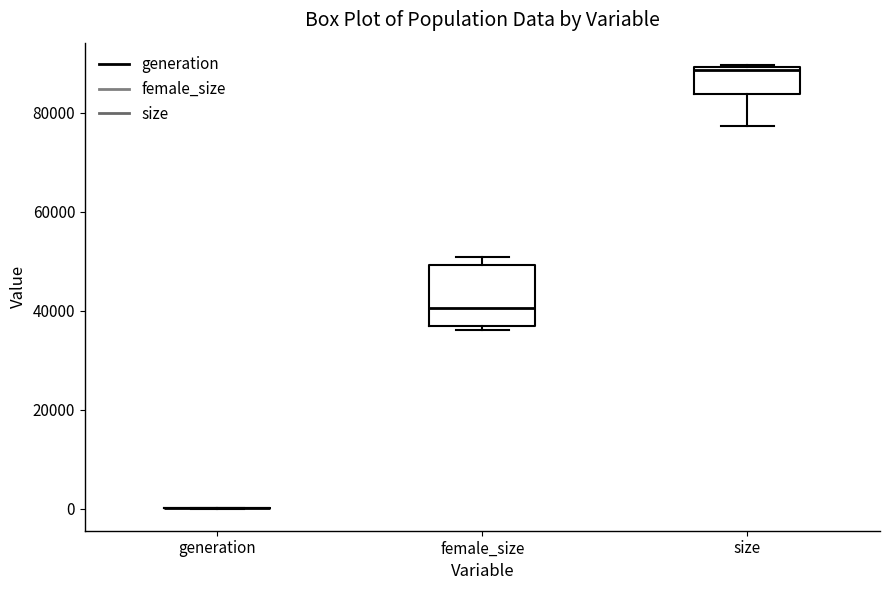

Reading left to right, read every box against the y-axis: the position of its median line, the range the box covers, and the ends of its whiskers. The values are not printed on the chart, so give them approximately, as read against the axis.

generation: box collapsed to a line at 0, whiskers 0 to 0
female_size: median 40000, box 36000 to 50000, whiskers 36000 (just below the box's lower edge) to 50000 (just above the box's upper edge)
size: median 88000, box 84000 to 90000, whiskers 78000 to 90000